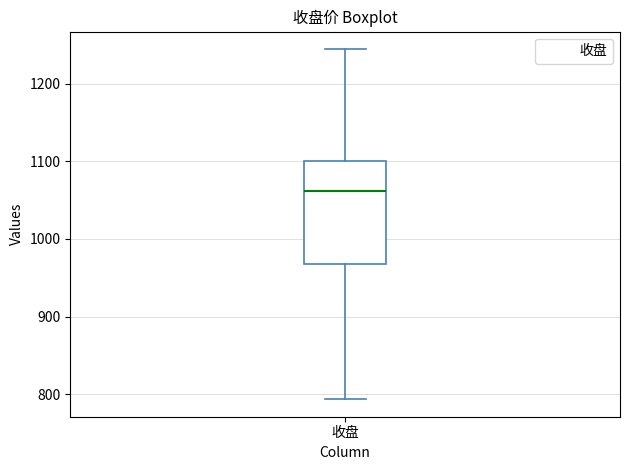

Transcribe this box plot: give where the median line is, the range the box spans, and where the two whiskers end, as read against the y-axis. The values are not printed on the chart, so give them approximately, as read against the axis.

median 1060, box 970 to 1100, whiskers 790 to 1240